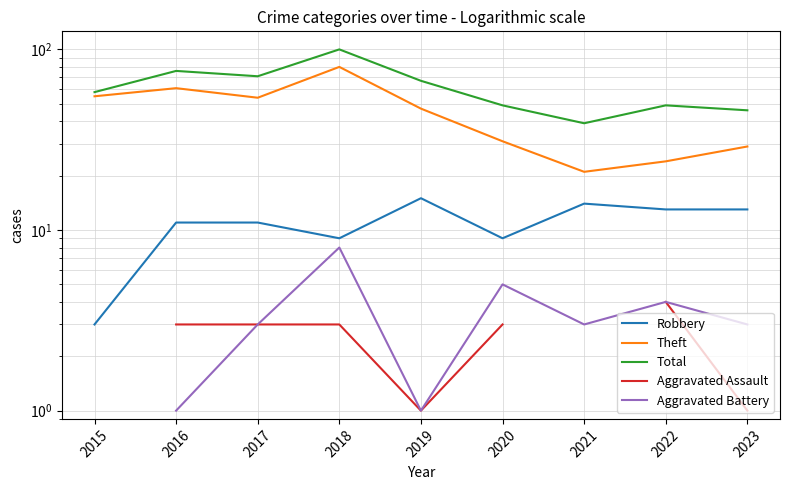

What are all the series names shown in the legend?

Robbery, Theft, Total, Aggravated Assault, Aggravated Battery